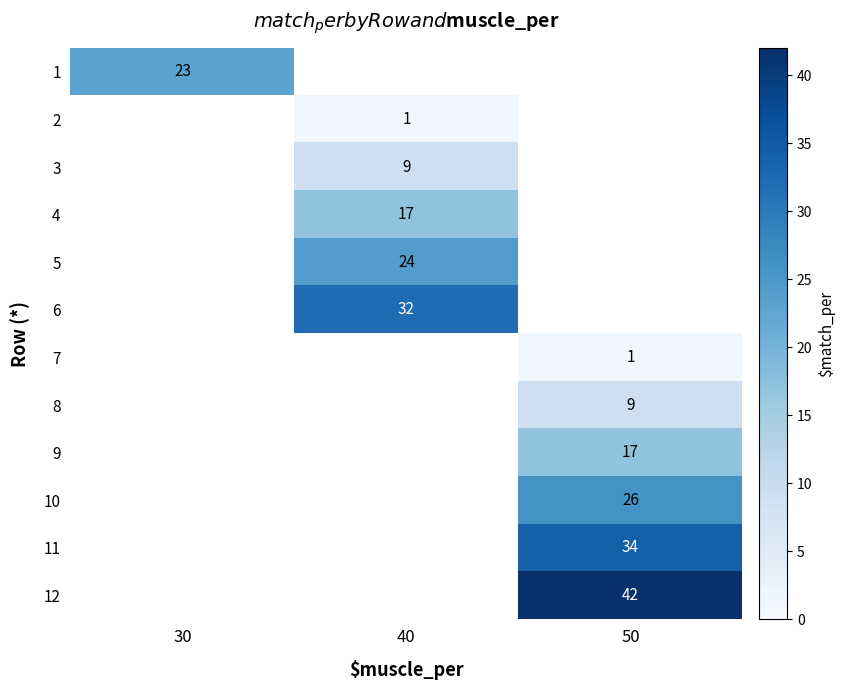

How many series are shown in this chart?

12